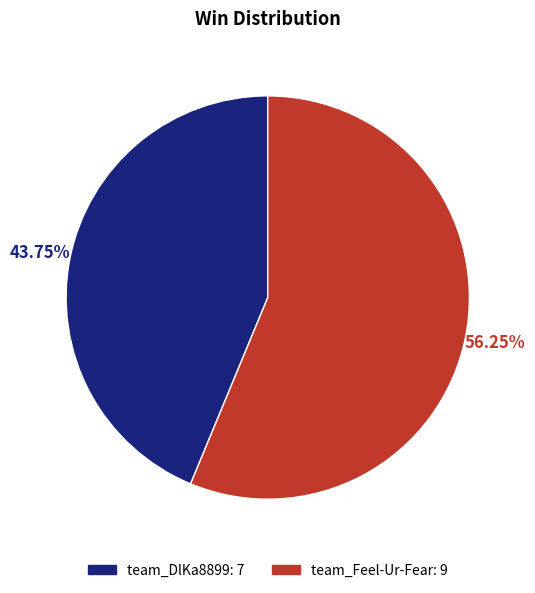

Count the number of slices in the pie.

2